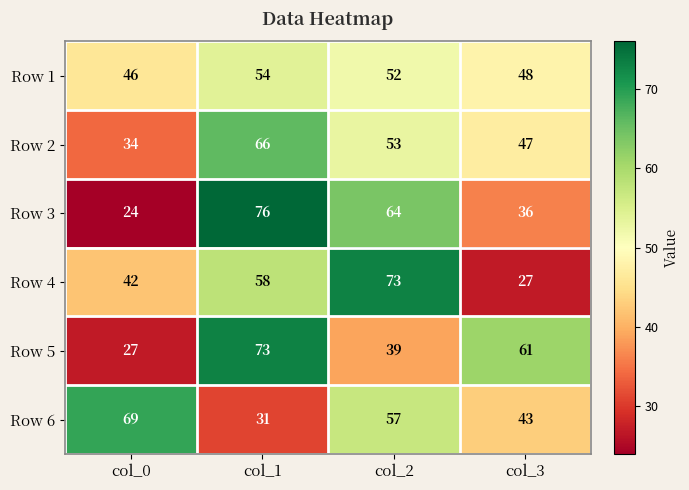

True or false: Row 5 has a value of 39 at col_2.

True